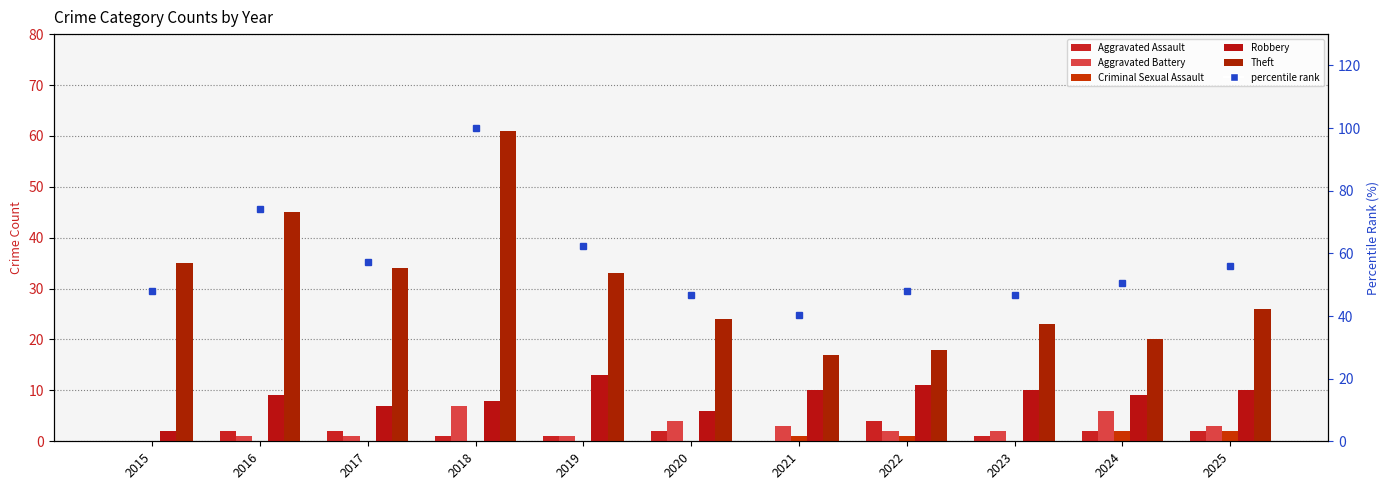

What is the minimum value for Theft?

17